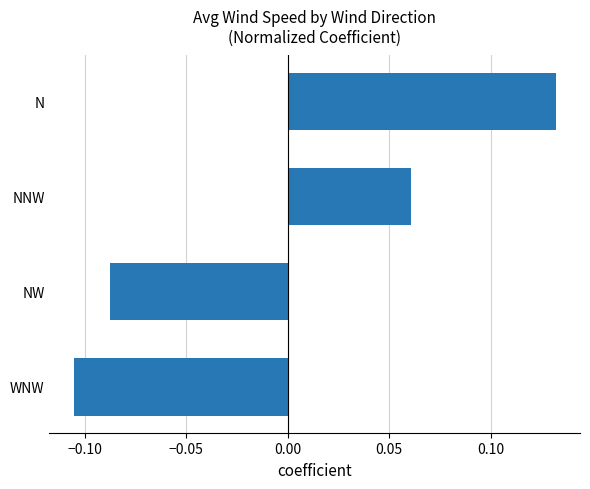

List the labels in order of value, smallest first.

WNW, NW, NNW, N